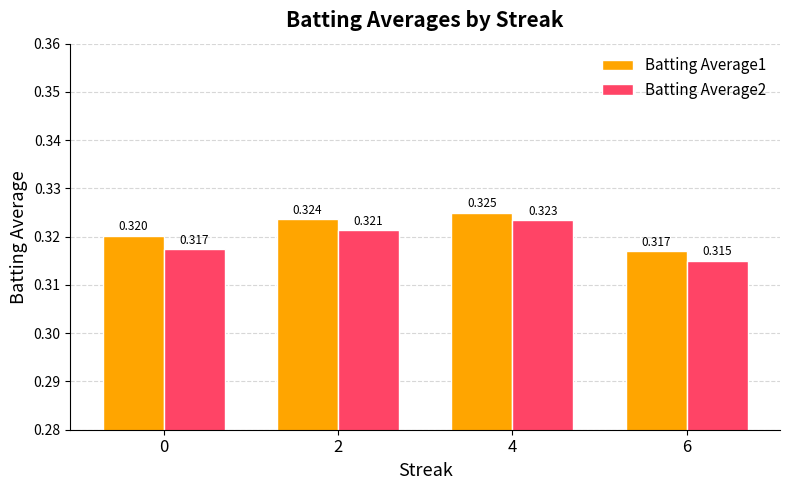

True or false: Batting Average1 has a value of 0.2 at 0.

False